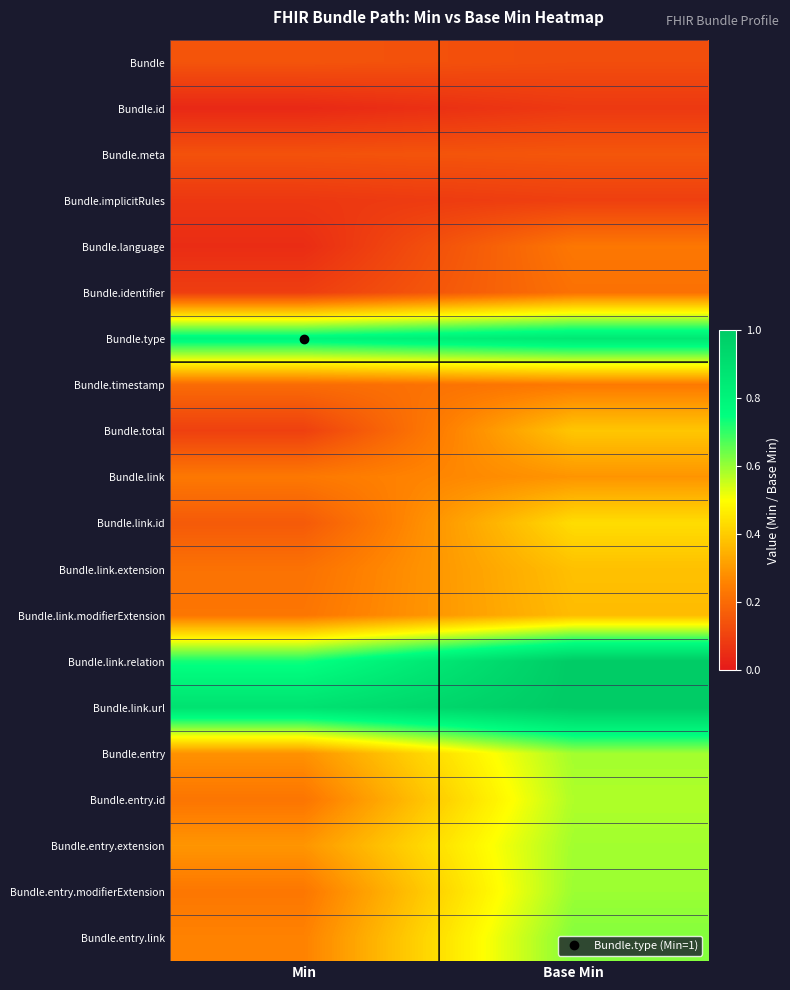

How many data points does each series have?

2